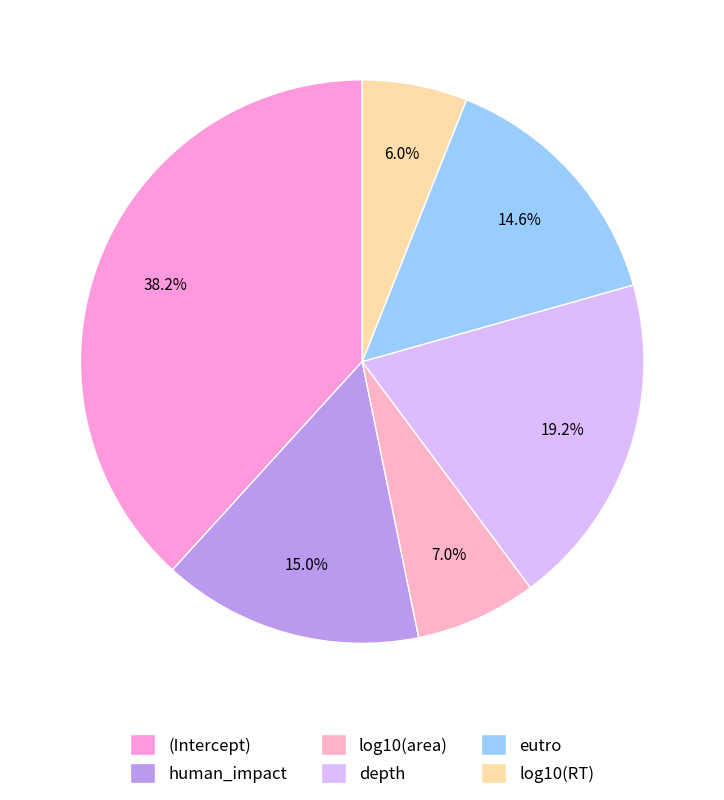

Is it true that eutro is 21% of the pie?

False